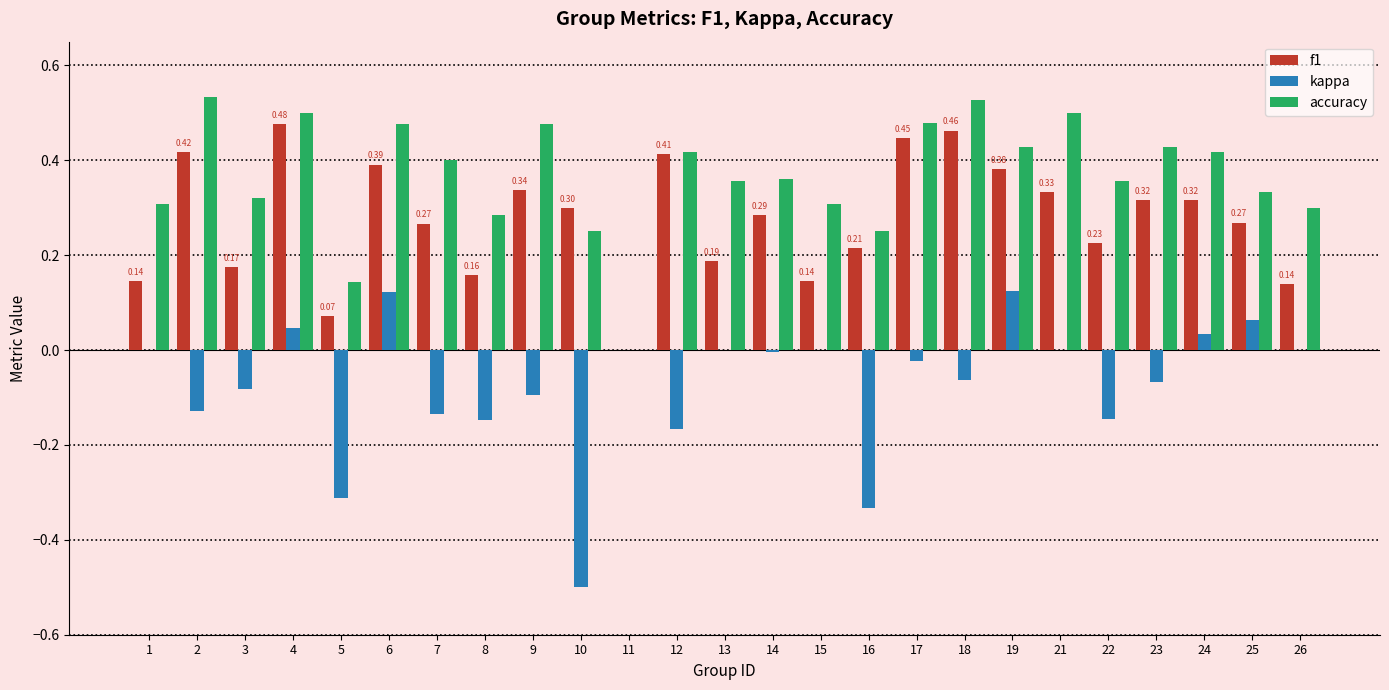

What is the sum of the accuracy values at 10 and 9?

0.7